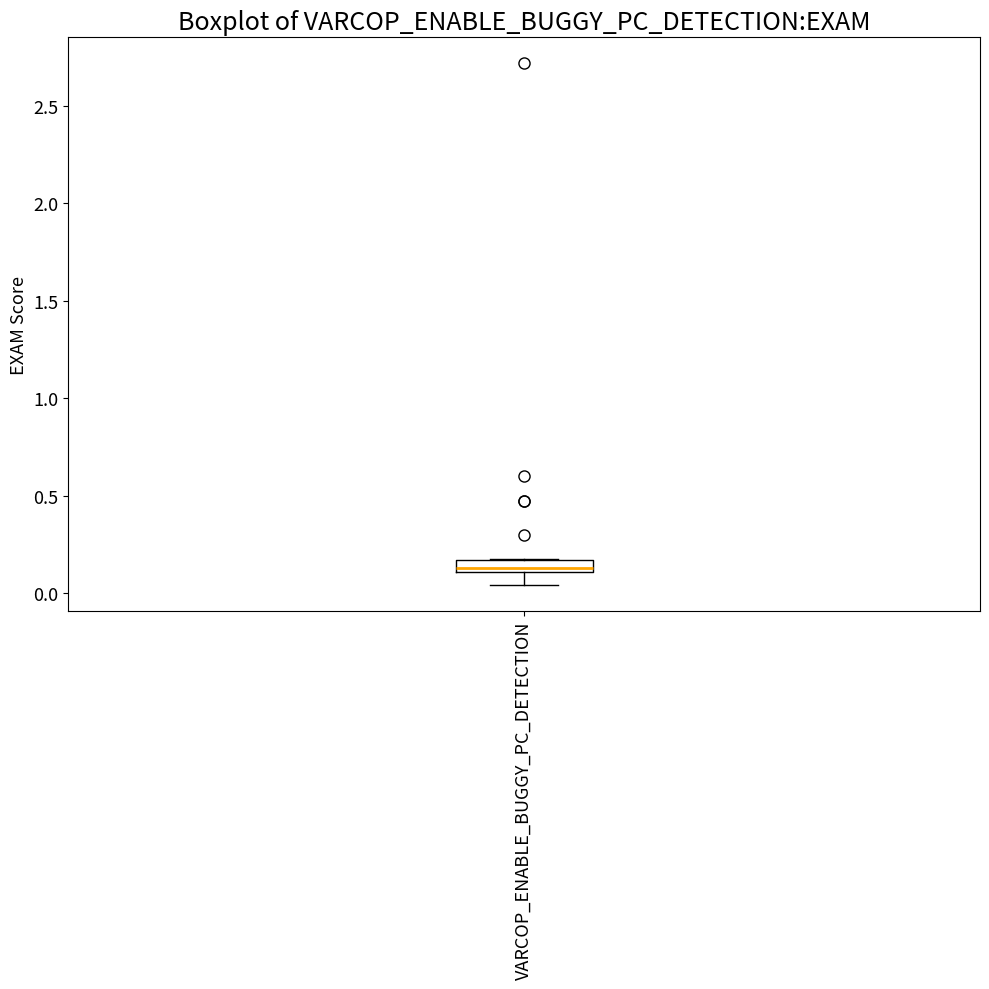

Where is the lower edge of the box for VARCOP_ENABLE_BUGGY_PC_DETECTION on the y-axis? The values are not printed on the chart, so give them approximately, as read against the axis.

0.10